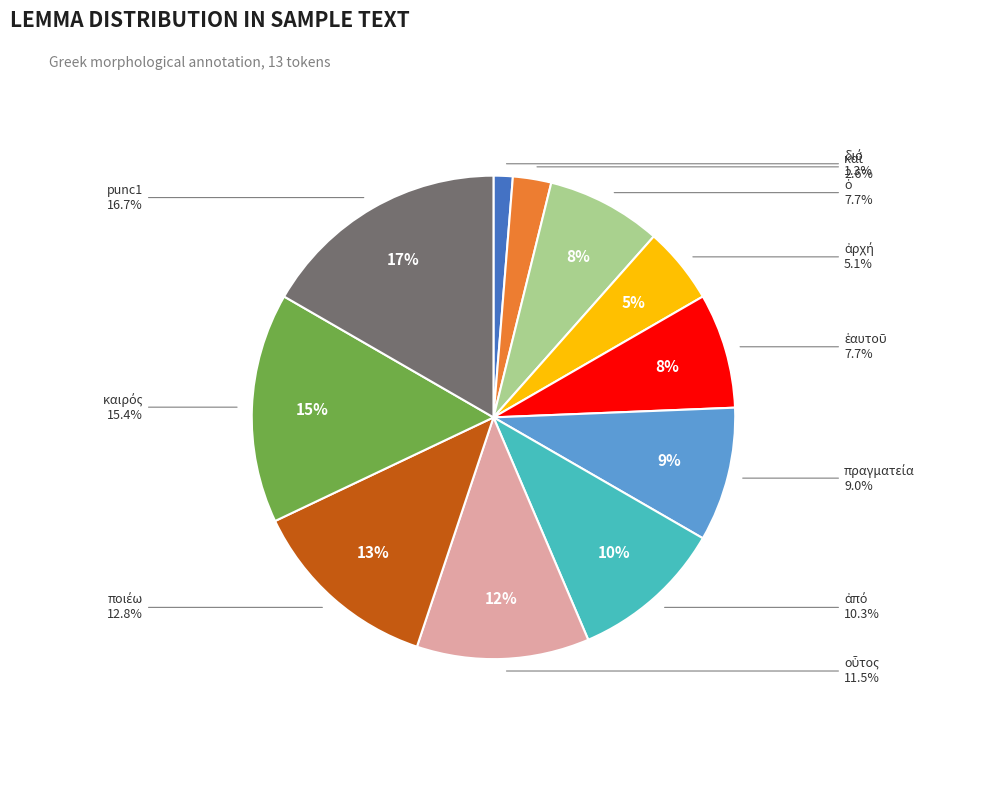

How many segments does this pie chart have?

11